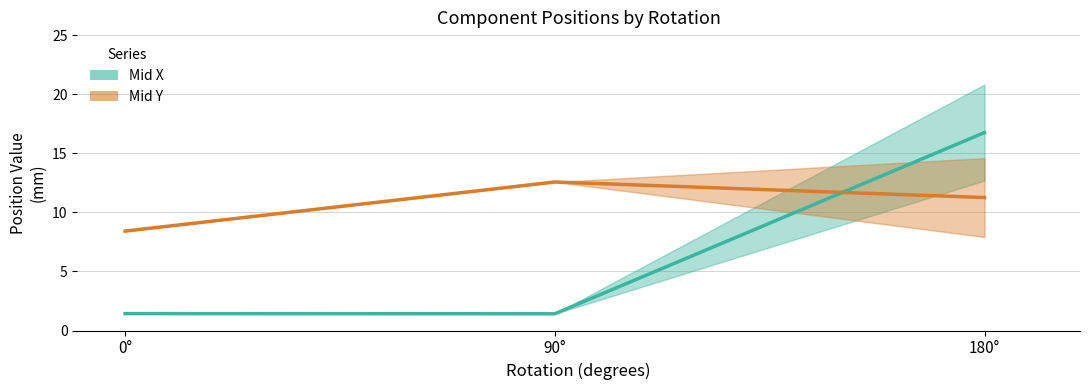

What is the sum of the Mid X (mean) values at 0° and 180°?

18.2